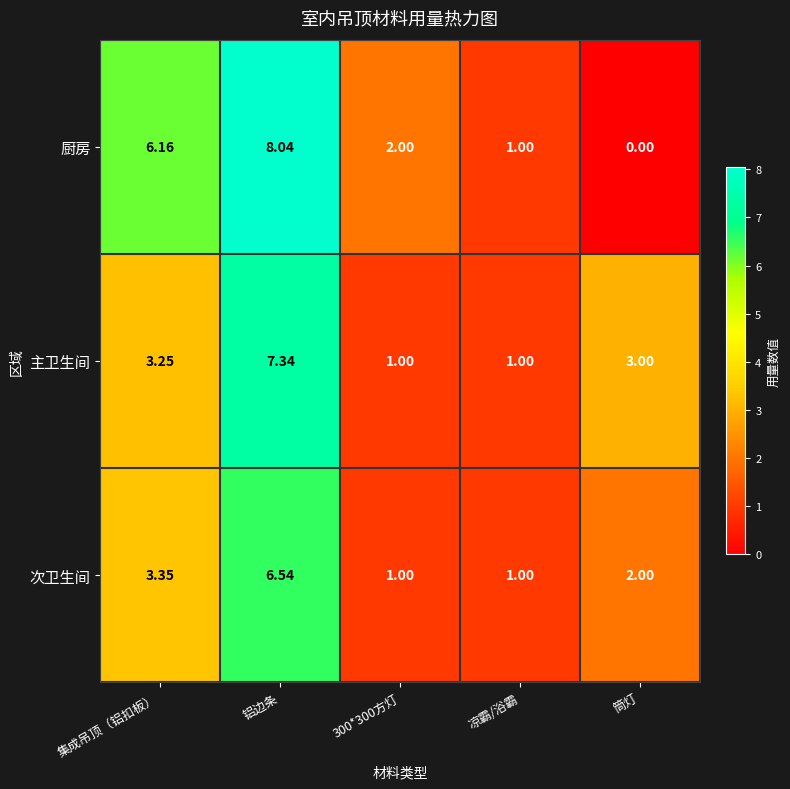

Which category has the highest value in the 次卫生间 series?

铝边条